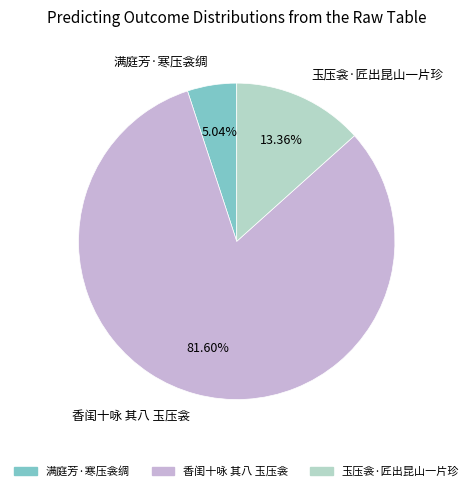

Which slice represents more than half of the pie?

香闺十咏 其八 玉压衾